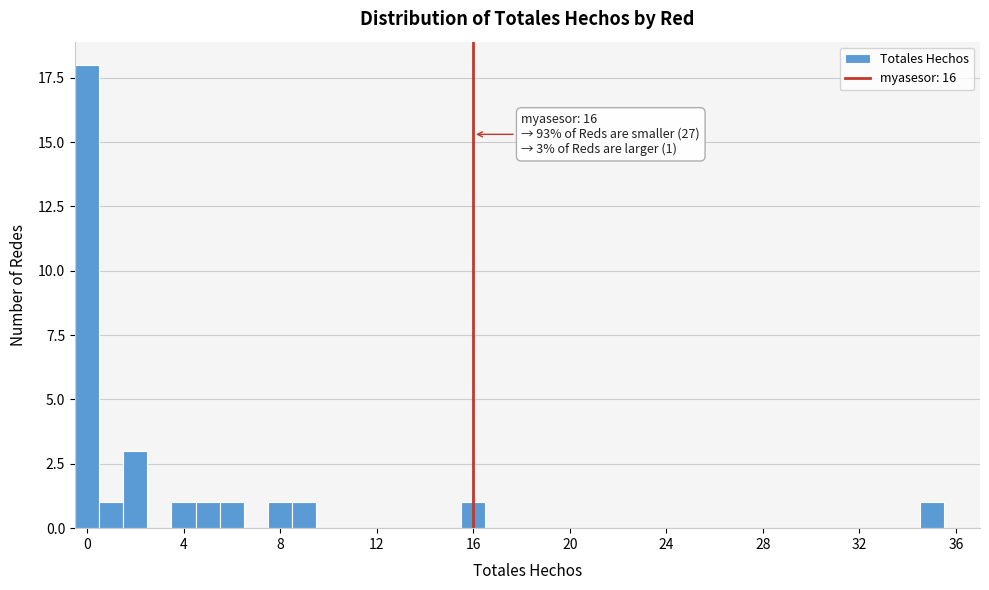

Around what value on the x-axis is the tallest bar? Give the approximate position of its centre, as read against the axis.

0.0